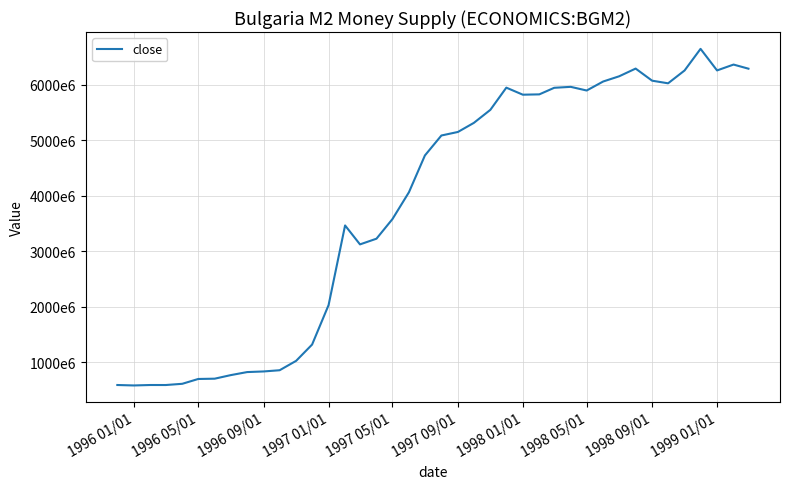

True or false: there are more than 1 points higher than both neighbors.

True